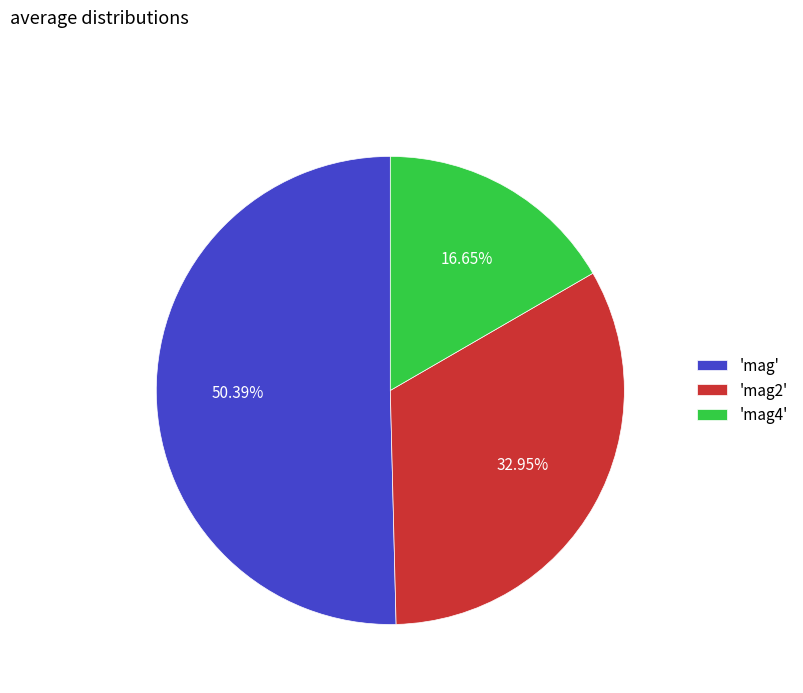

Do 'mag' and 'mag4' together represent more than half of the pie?

Yes